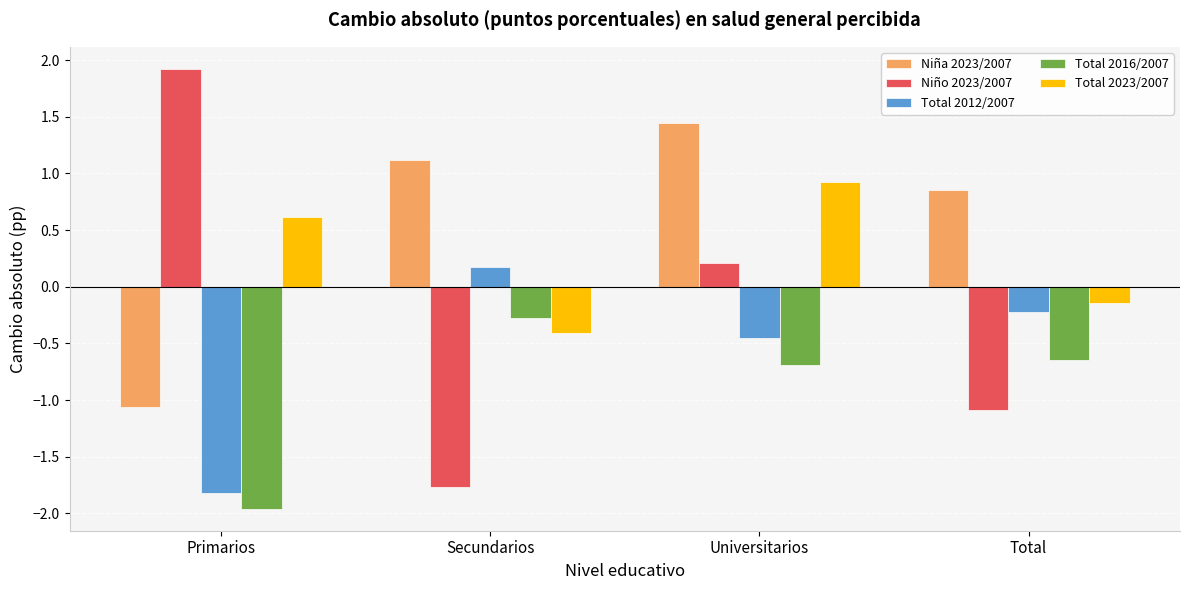

What is the average value of the Niña 2023/2007 series?

0.6